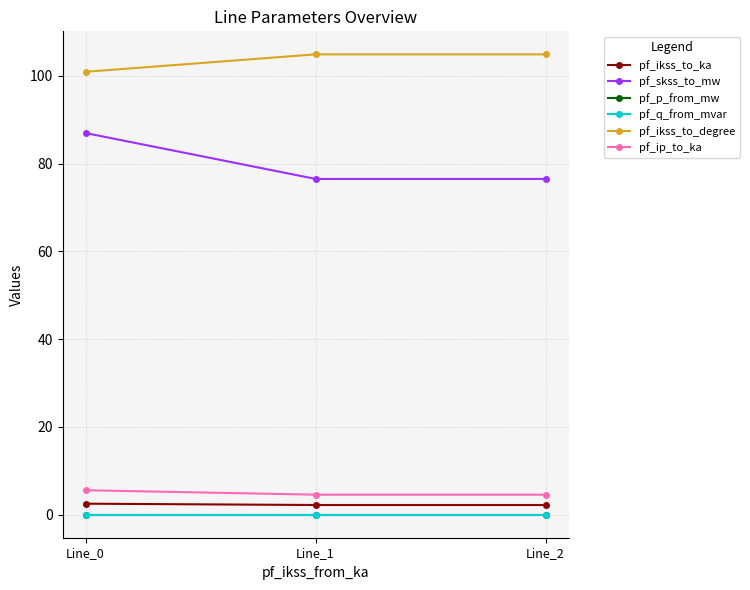

Which series has the widest spread of values?

pf_skss_to_mw